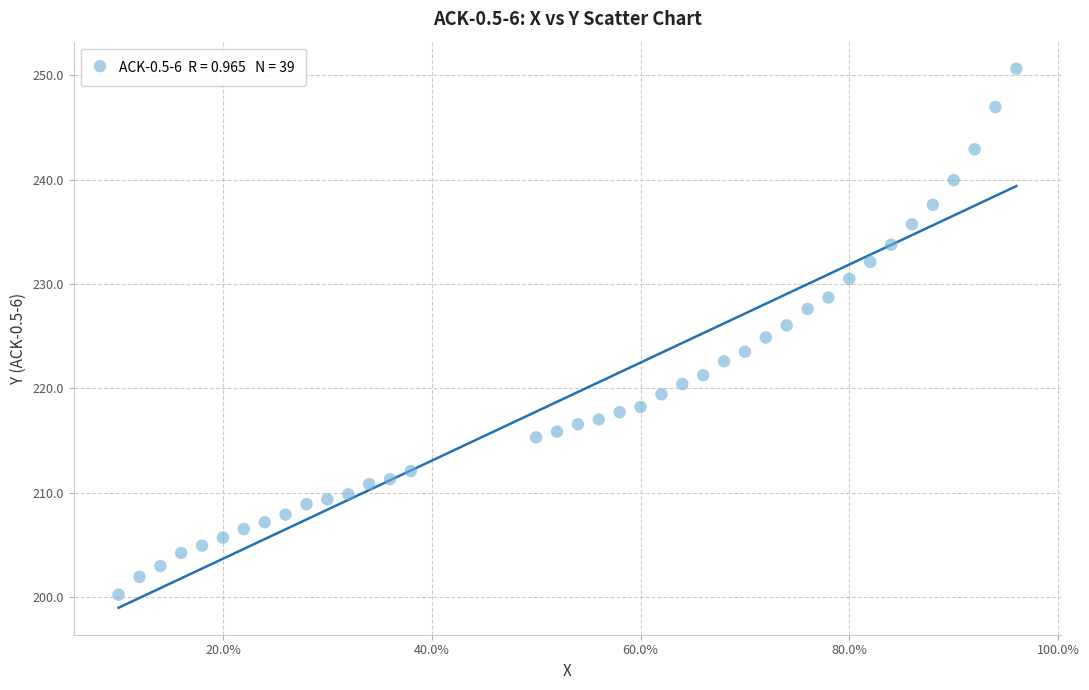

What is the range of X values (max minus min)?

0.9